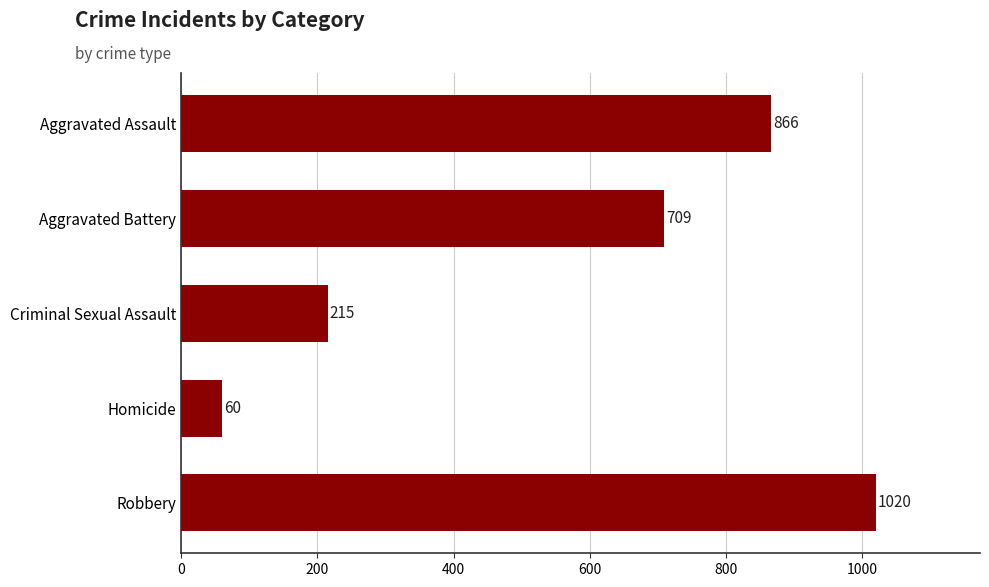

True or false: the data shows 20 at Homicide.

False